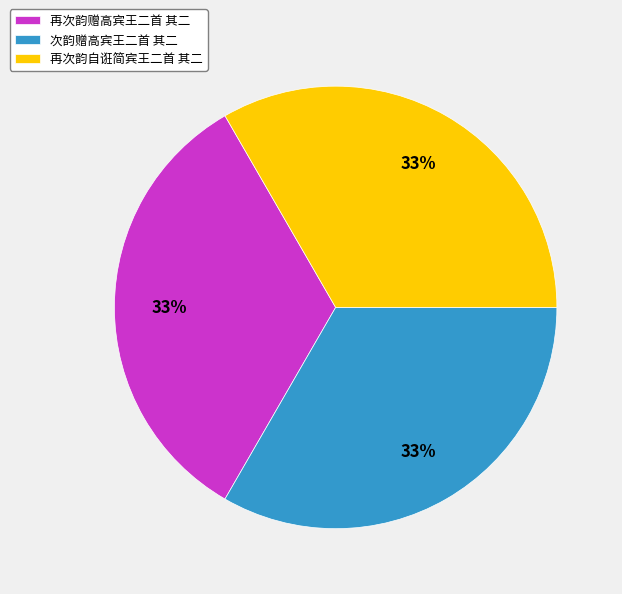

The 再次韵自诳简宾王二首 其二 slice represents 33% of the pie. True or false?

True